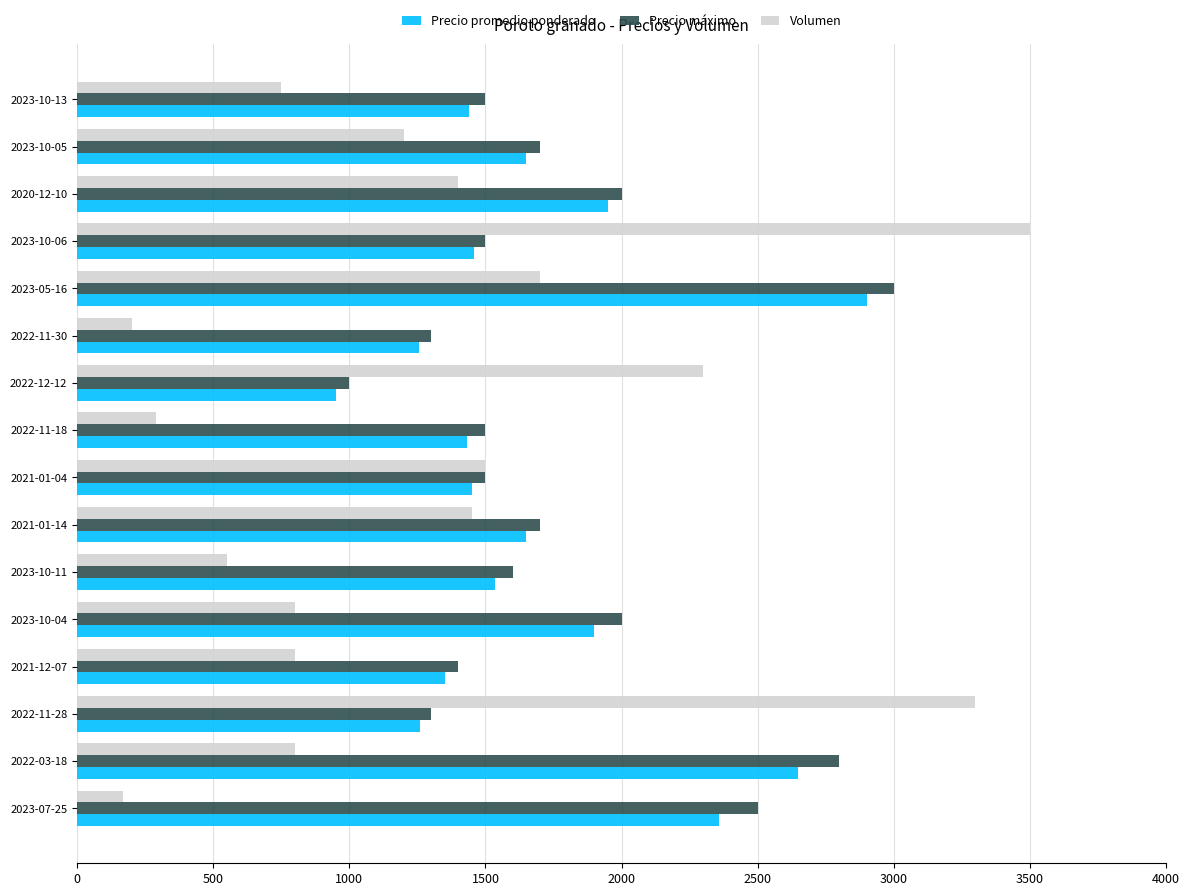

What is the difference between the maximum and minimum values in the Precio máximo series?

2000